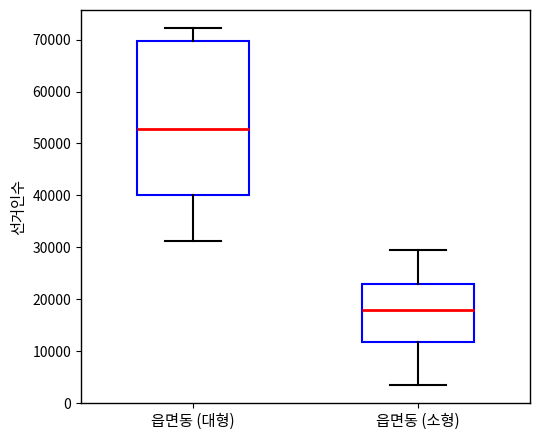

Where does the upper whisker of the box for 읍면동 (대형) end on the y-axis? The values are not printed on the chart, so give them approximately, as read against the axis.

72000